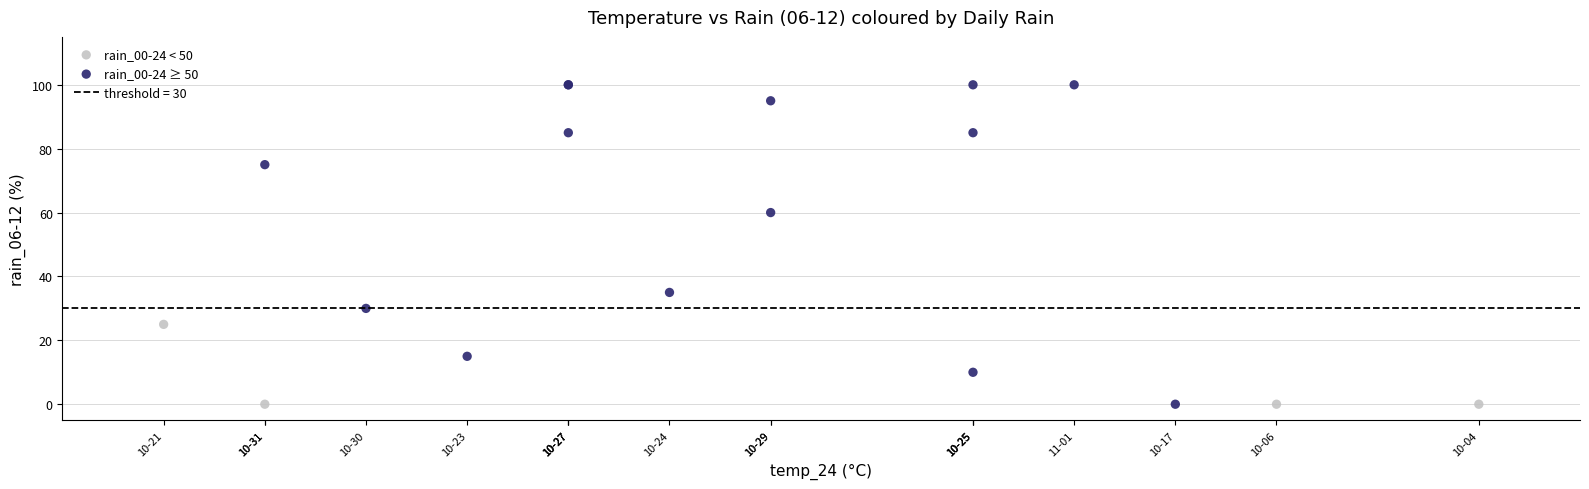

Which series has the largest Y range (max minus min)?

rain_00-24 ≥ 50